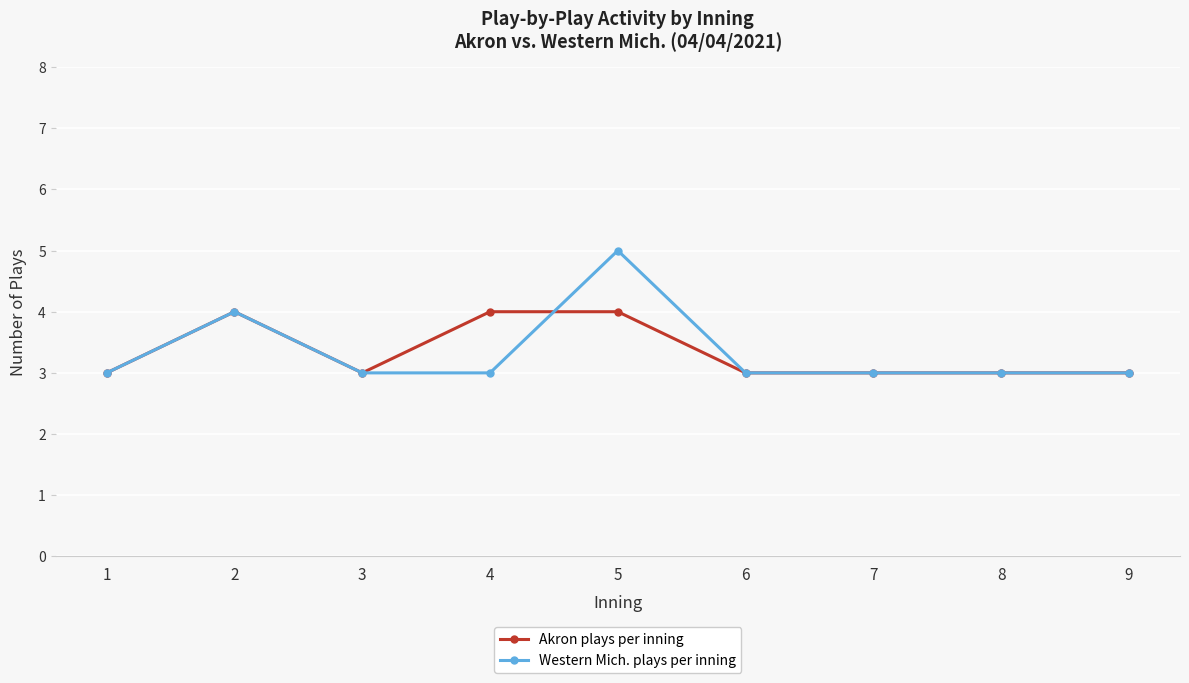

What is the approximate value of Akron plays per inning at 9?

3